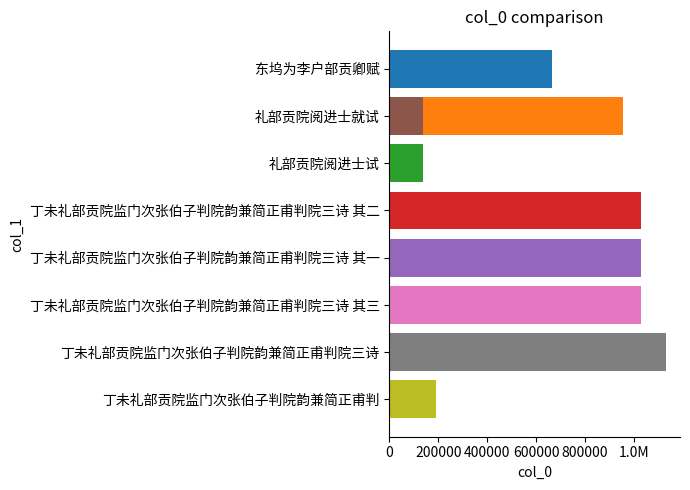

How many data points are above 953647?

4